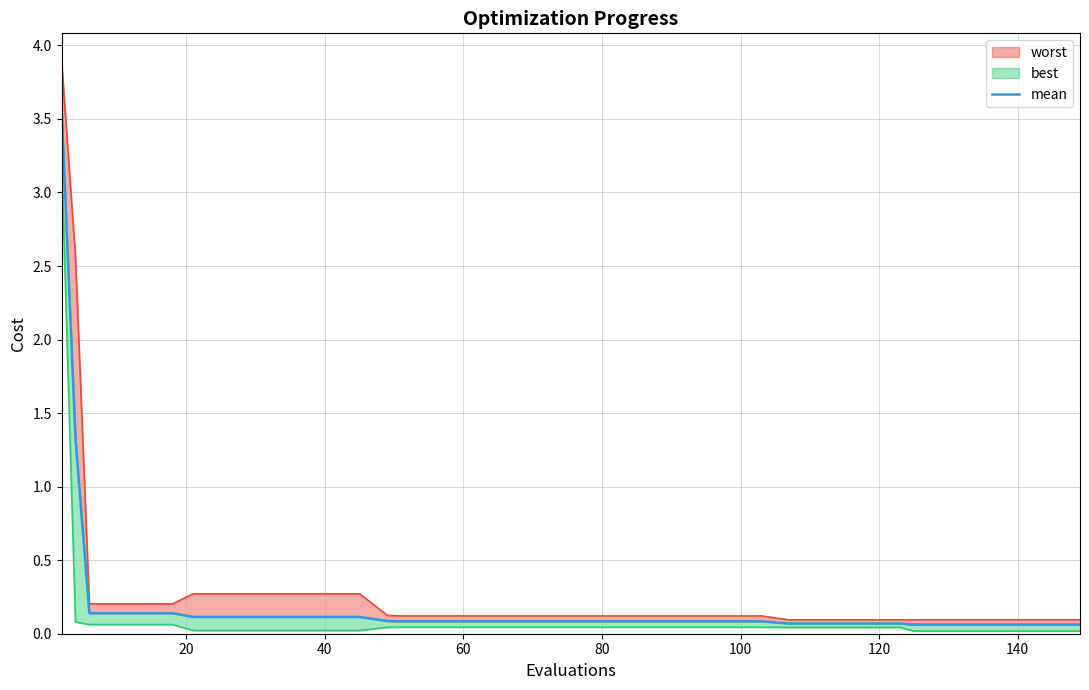

What is the value of the 31st point from the left?

0.1